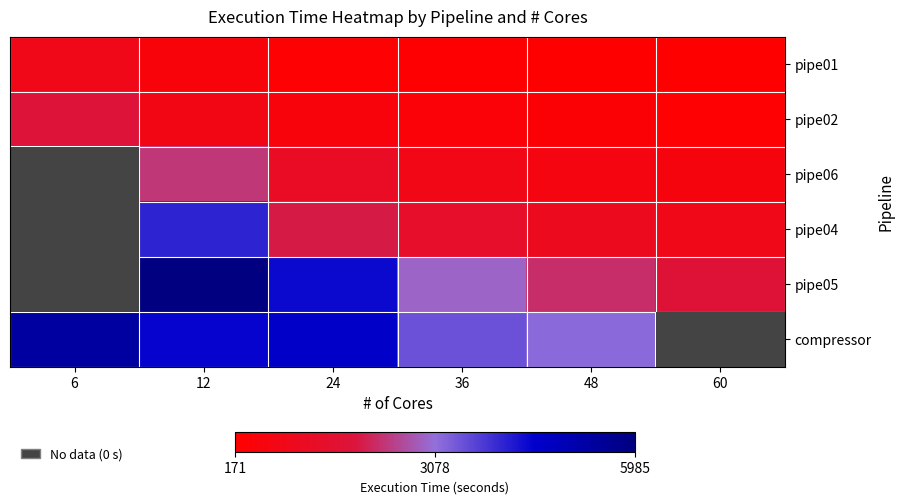

True or false: pipe04 has a value of 384.3 at 48.

False